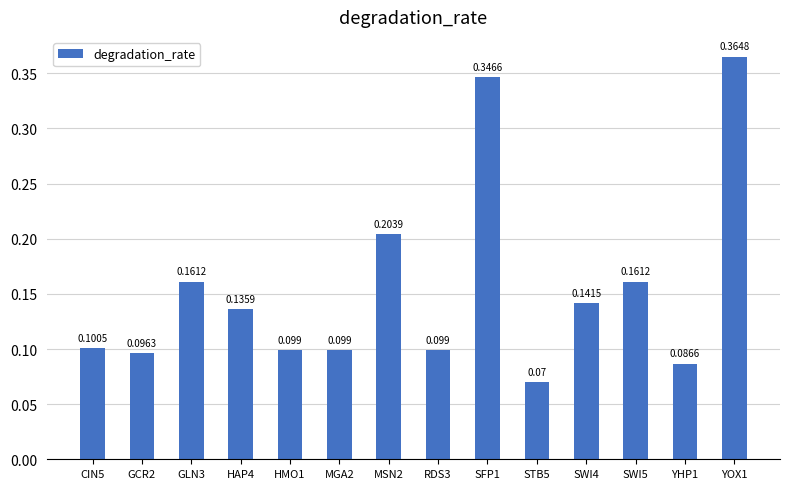

Reading right to left, what are all the values shown in this chart?

YOX1=0.4	YHP1=0.1	SWI5=0.2	SWI4=0.1	STB5=0.1	SFP1=0.3	RDS3=0.1	MSN2=0.2	MGA2=0.1	HMO1=0.1	HAP4=0.1	GLN3=0.2	GCR2=0.1	CIN5=0.1